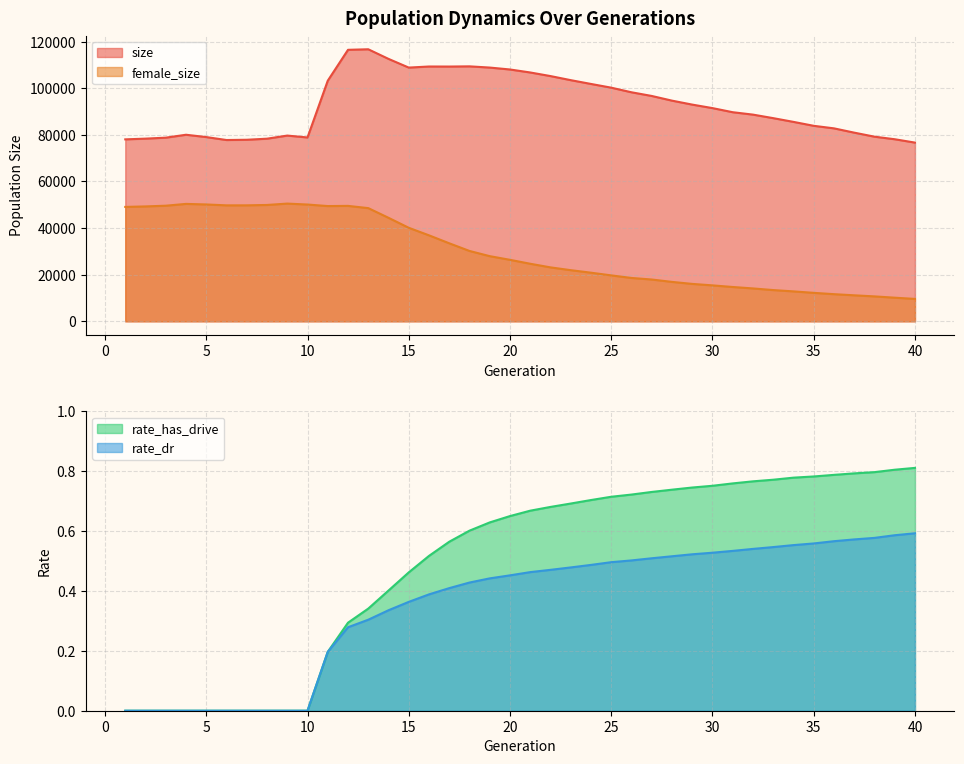

True or false: rate_dr has a value of 0.5 at 28.

True